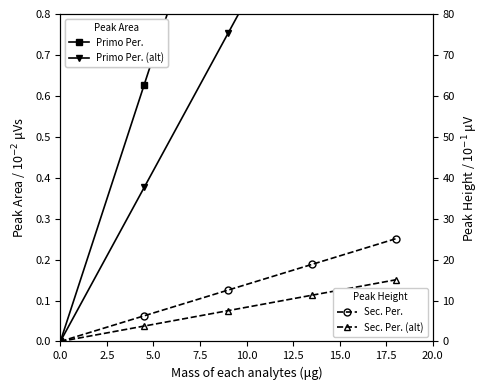

At which label is Primo Per. closest to 1?

5.0